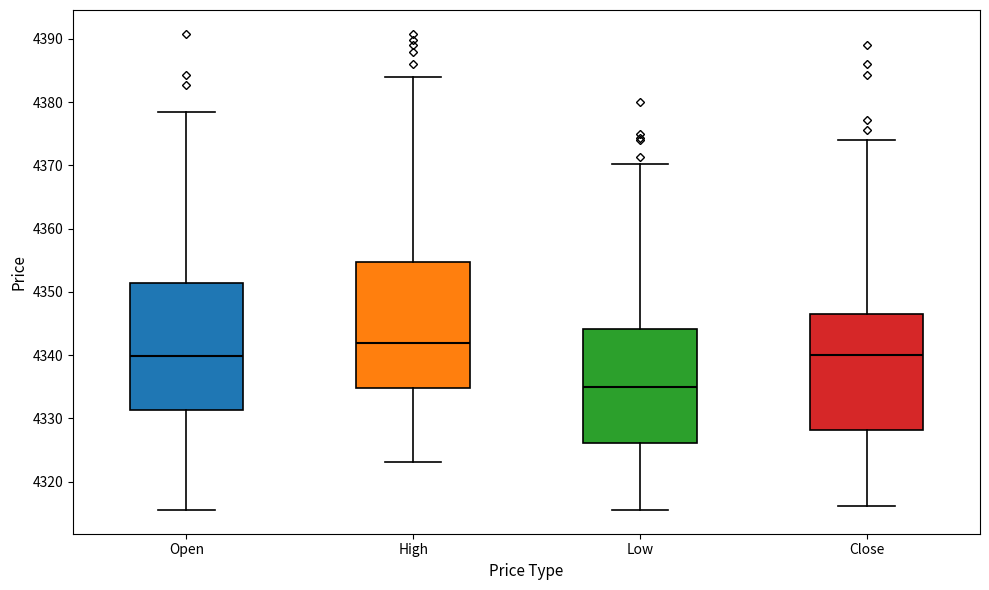

Where is the upper edge of the box for Close on the y-axis? The values are not printed on the chart, so give them approximately, as read against the axis.

4347